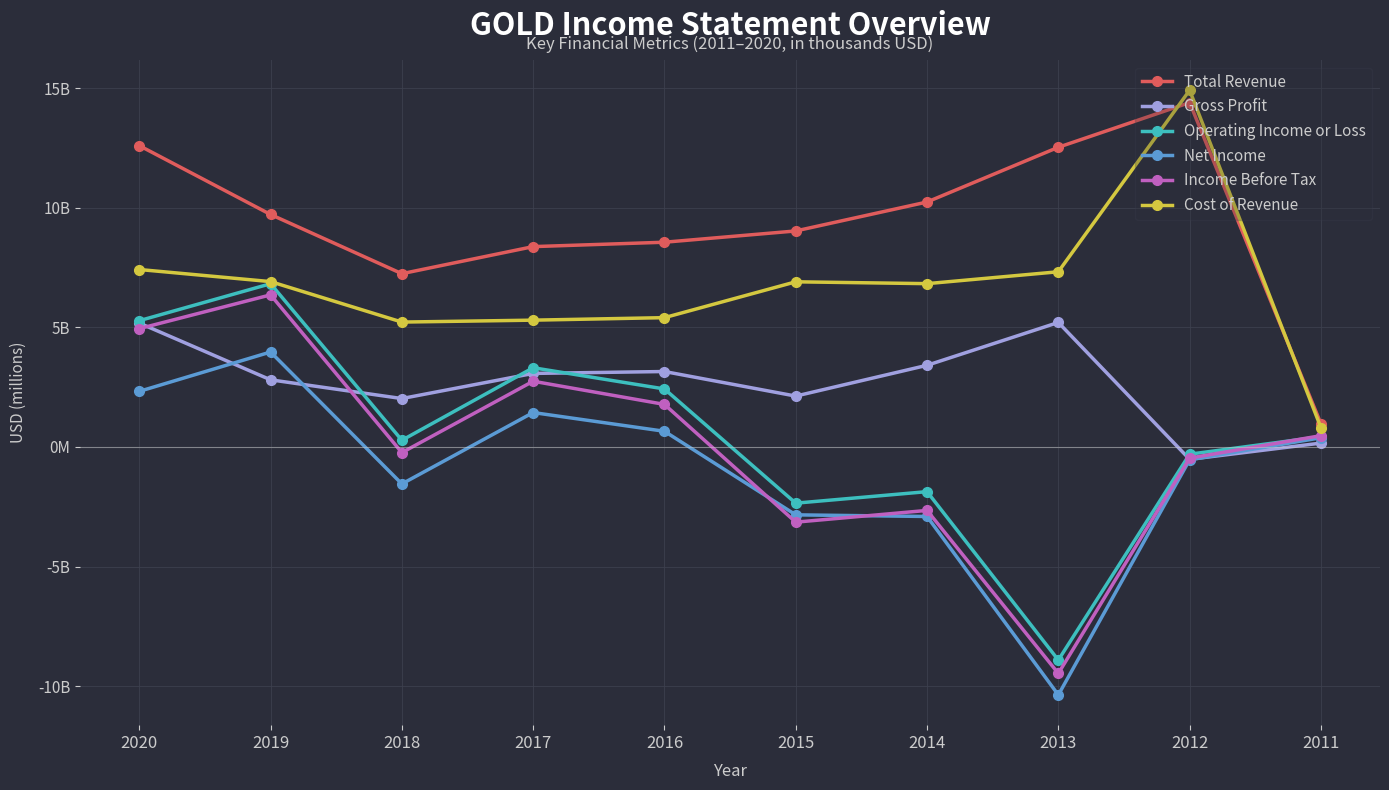

What is the difference between the maximum and minimum values in the Cost of Revenue series?

14101.8